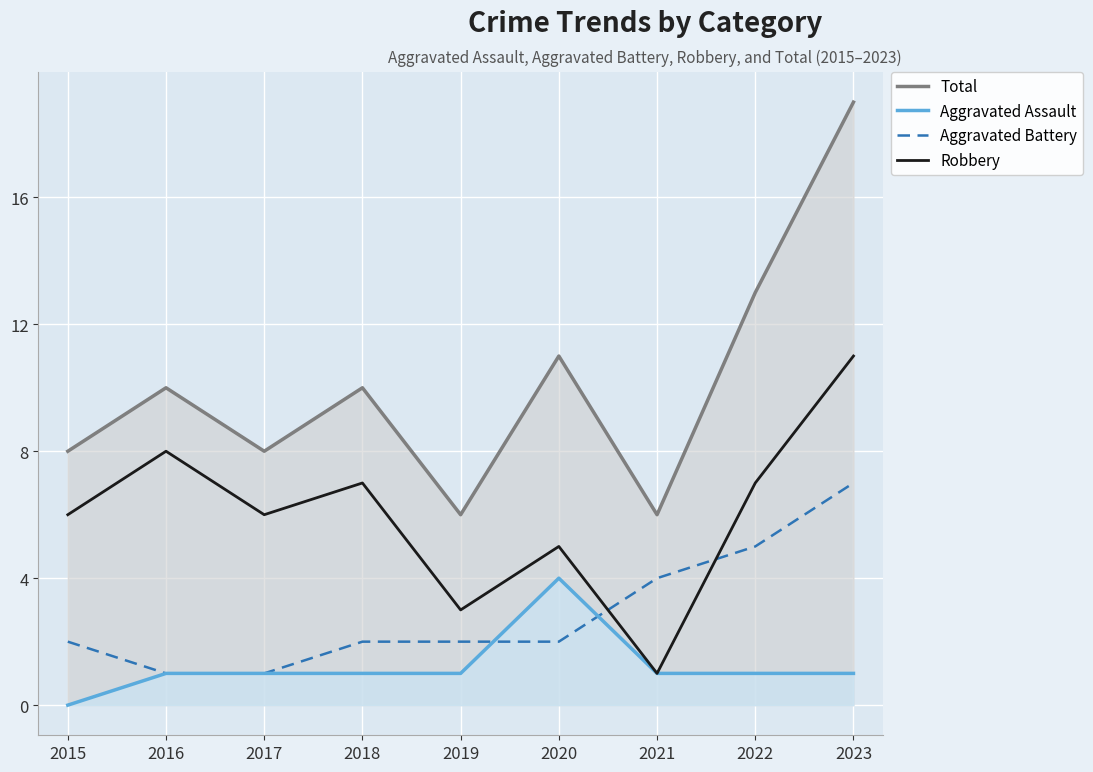

What value does the Total series have at 2022?

13